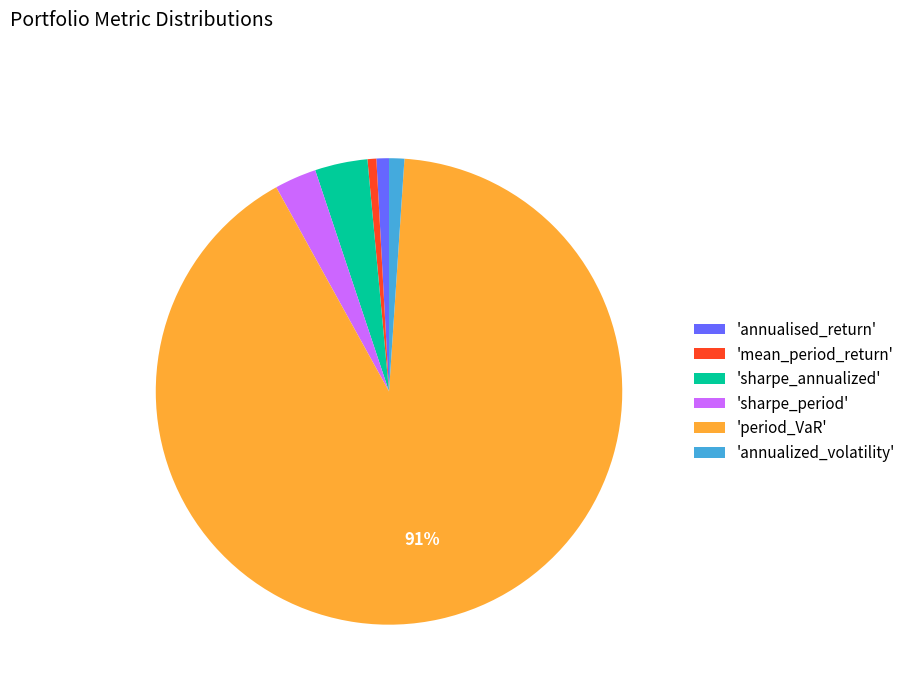

To the nearest percent, what portion does 'sharpe_annualized' represent?

4%